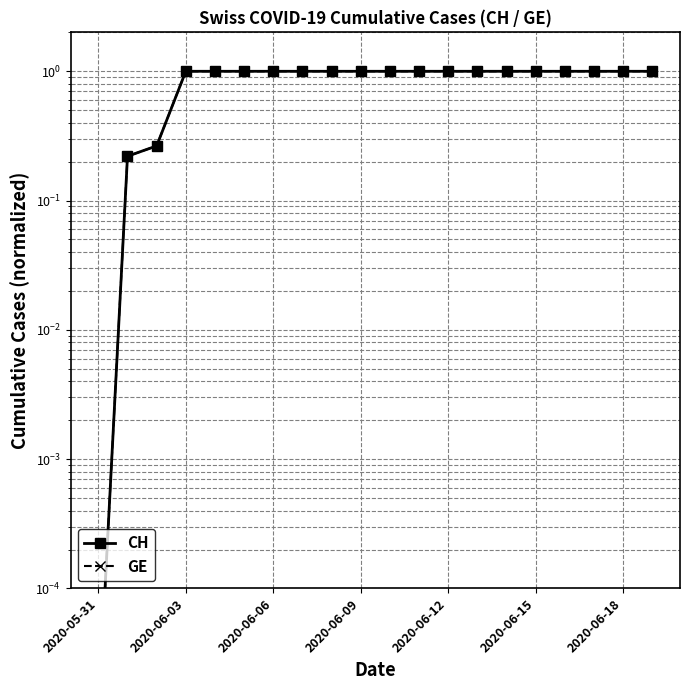

At which category is the sum across all series the highest?

2020-06-03